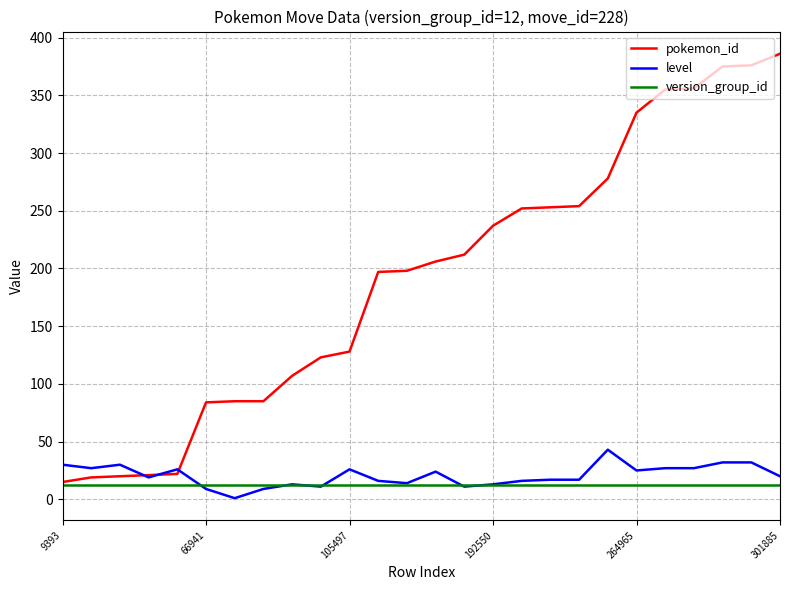

True or false: pokemon_id and level cross at least once.

True